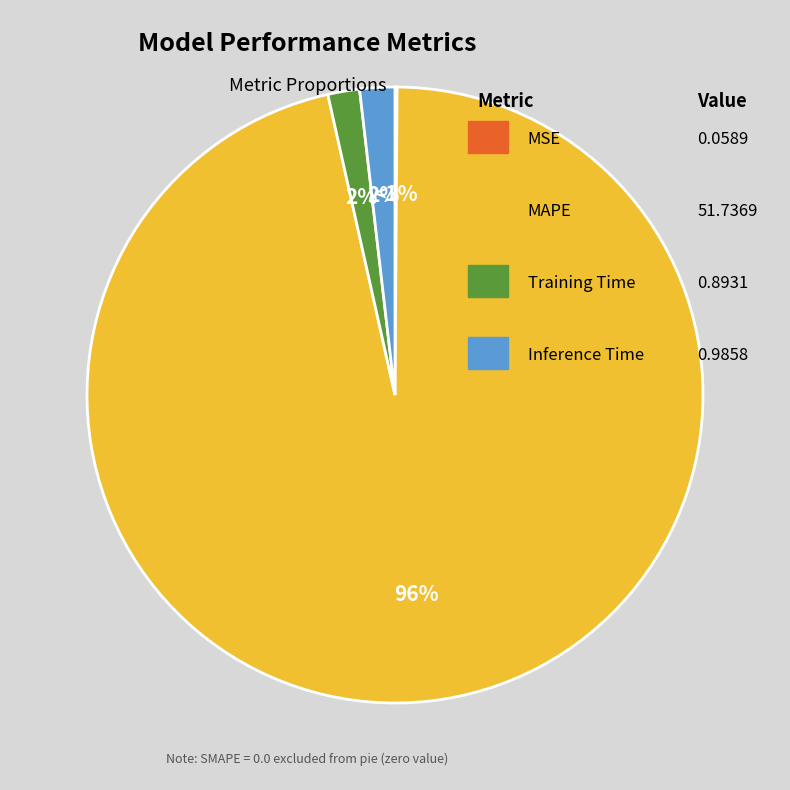

What is the smallest slice in the pie chart?

MSE